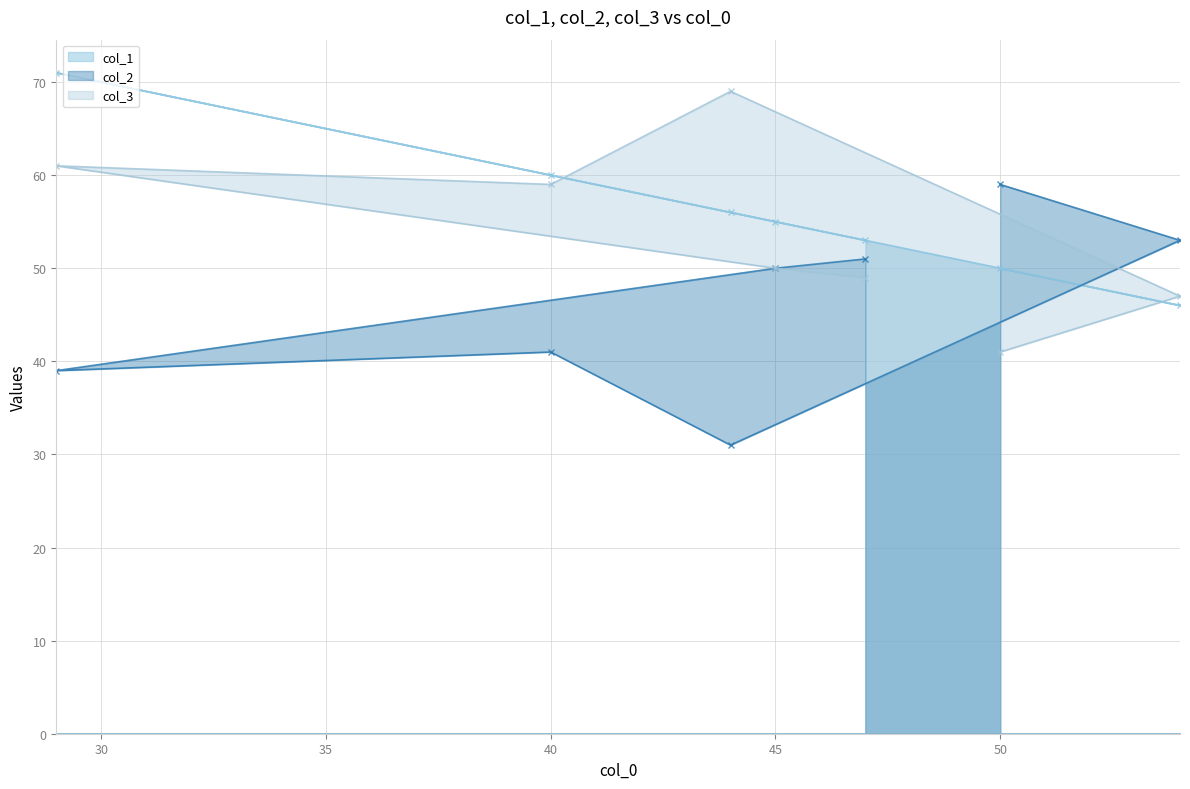

At which label does col_2 reach its peak?

50